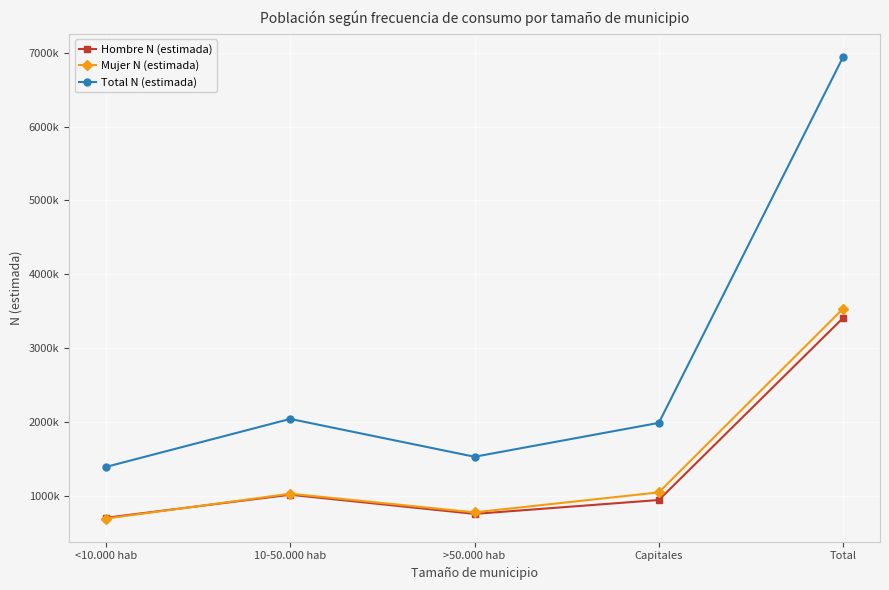

What are all the series names shown in the legend?

Hombre N (estimada), Mujer N (estimada), Total N (estimada)